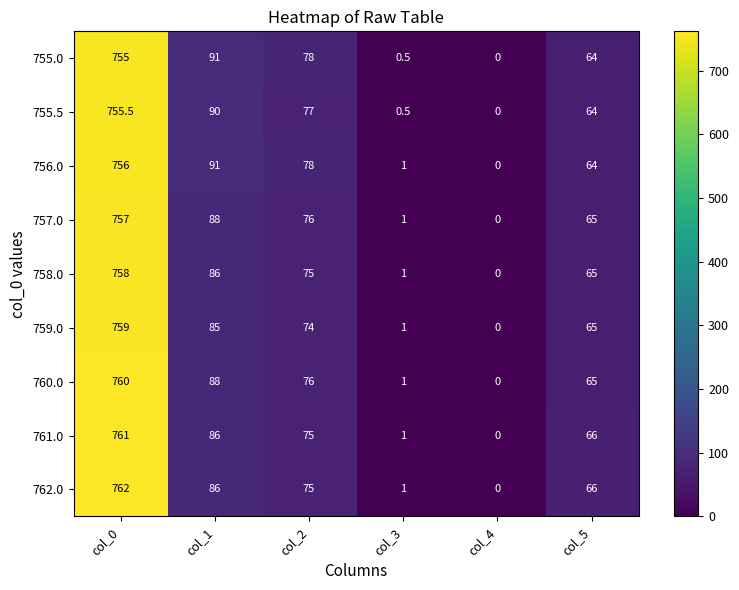

True or false: 761.0 has a value of 75.0 at col_2.

True